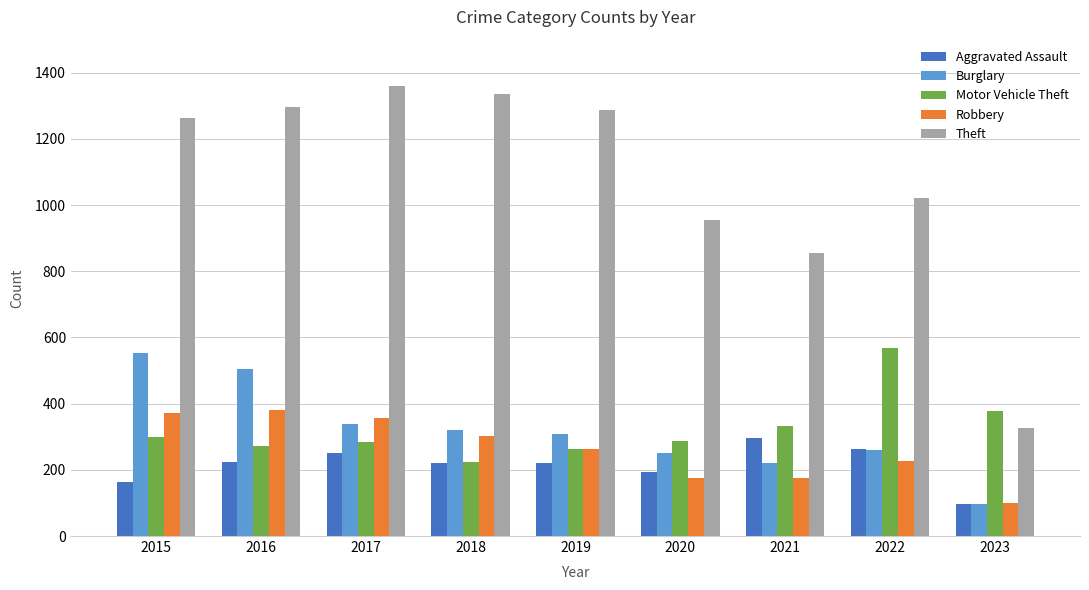

What is the maximum value shown in the chart?

1359